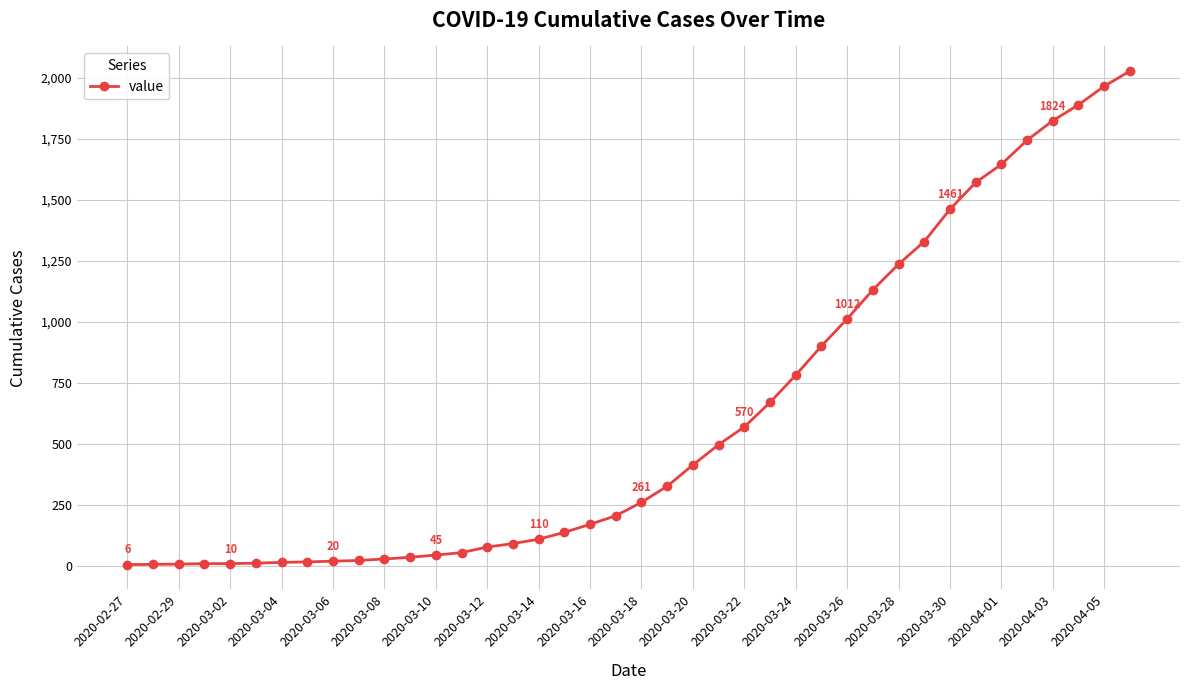

What is the maximum value shown in the chart?

2027